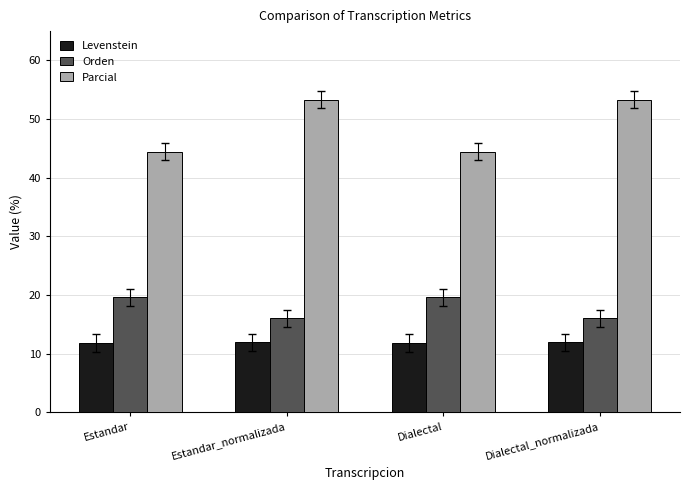

Does the chart contain stacked bars?

No